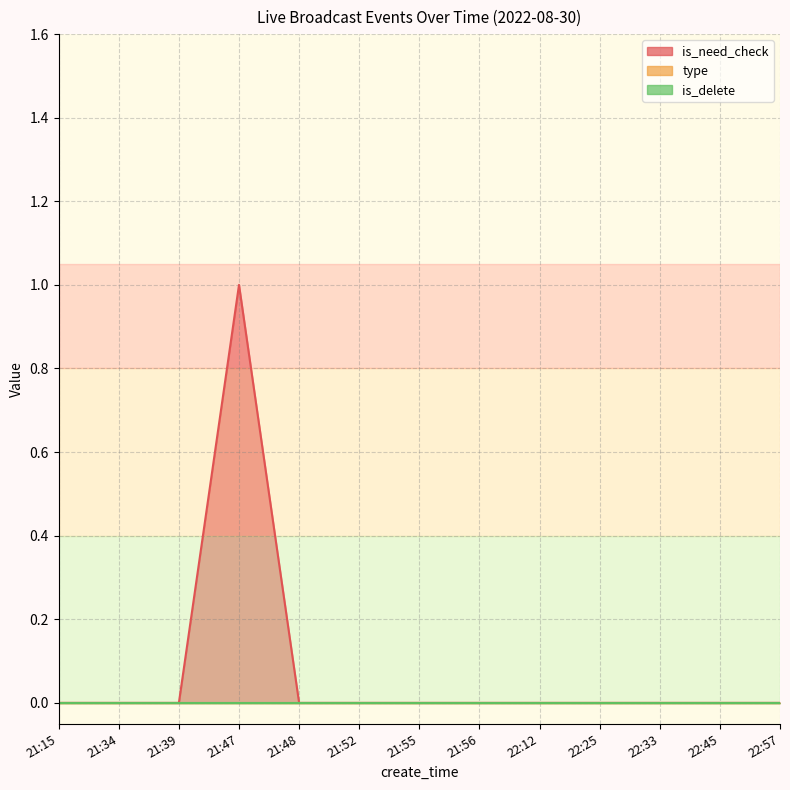

The is_need_check series shows -1 at 22:12. True or false?

False